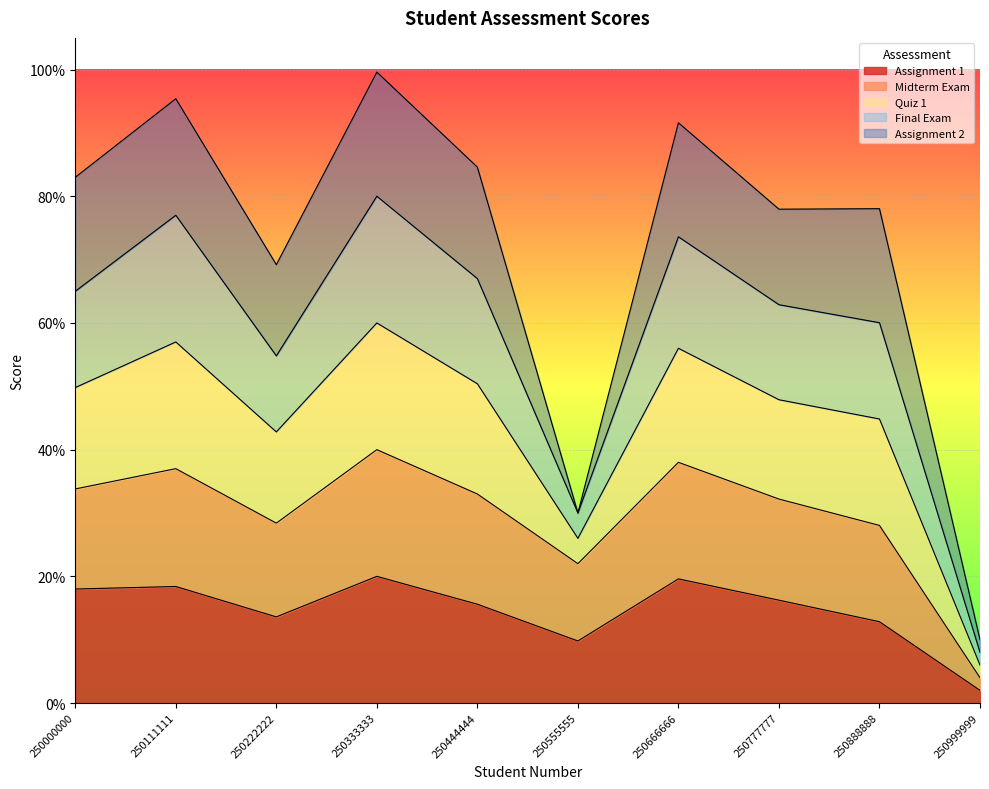

What are all the series names shown in the legend?

Assignment 1, Midterm Exam, Quiz 1, Final Exam, Assignment 2